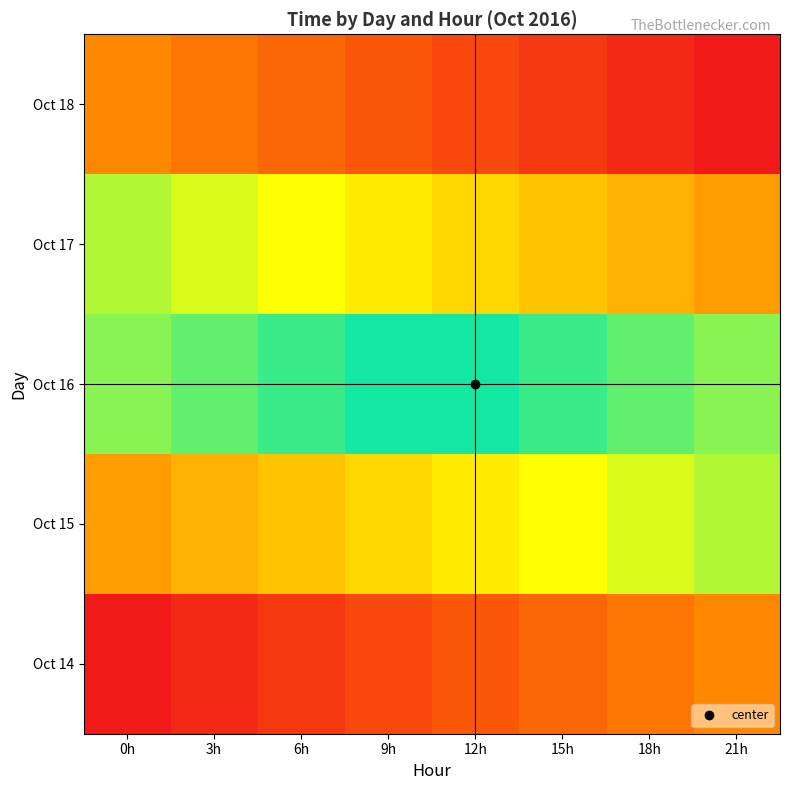

What is the difference between the highest and lowest values at 15h?

0.8